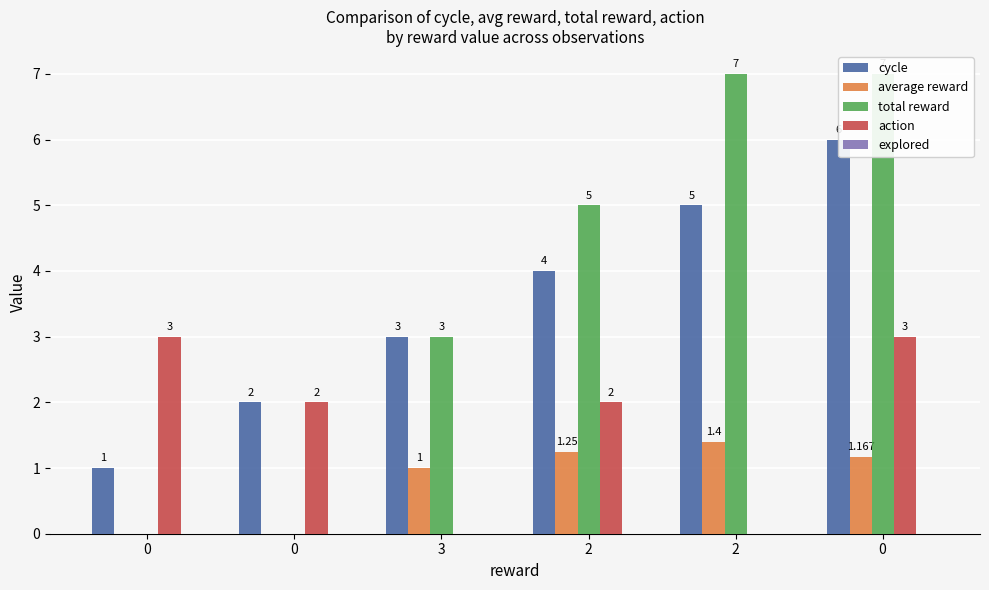

What is the sum of all action values?

10.0